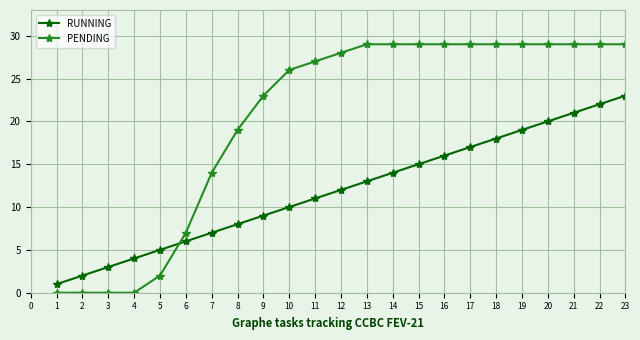

What is the difference between the maximum and minimum values in the RUNNING series?

22